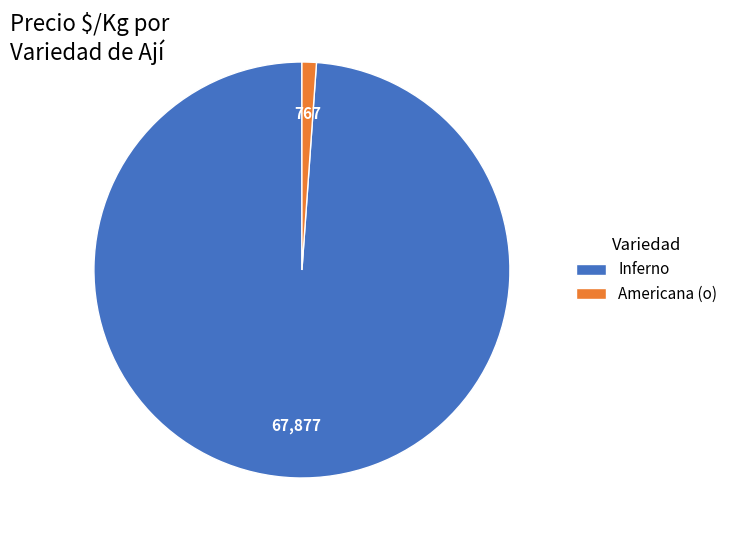

True or false: Inferno accounts for 99% of the total.

True